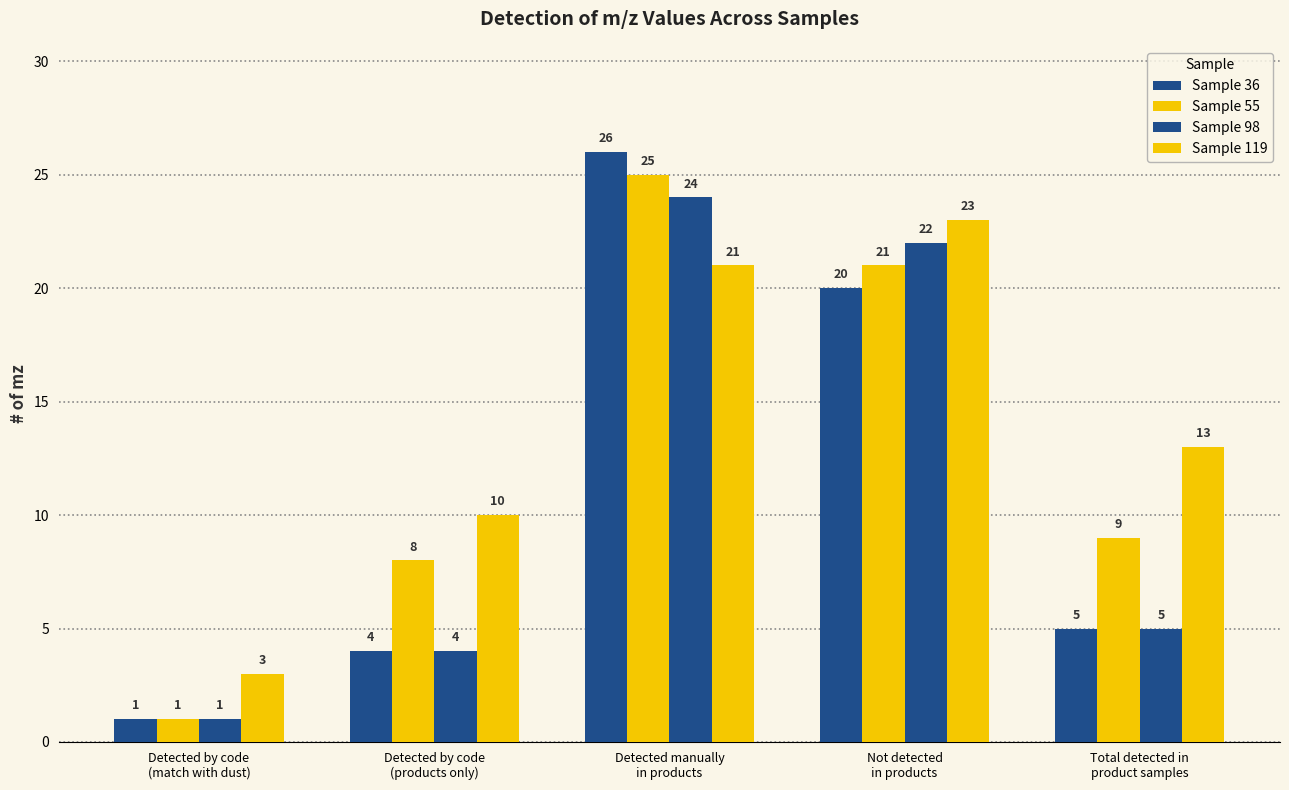

Are the bars grouped side by side (vs. stacked)?

Yes